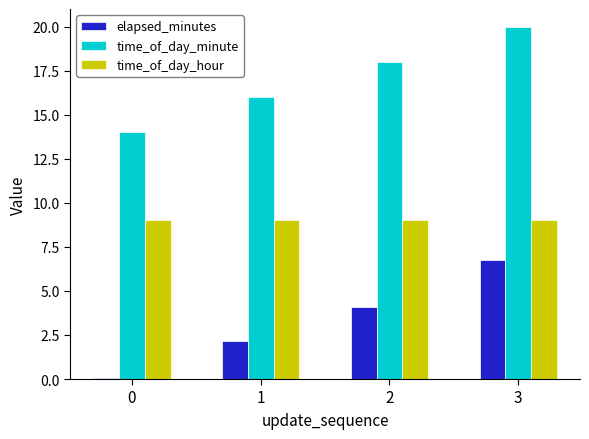

What is the lowest value of the elapsed_minutes series?

0.1